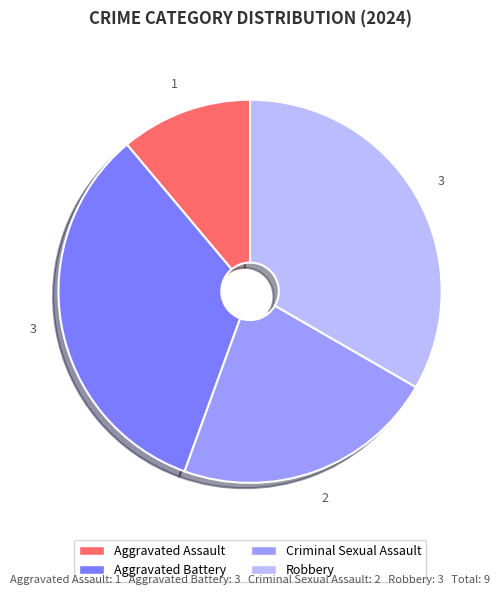

How many slices are in this pie chart?

4